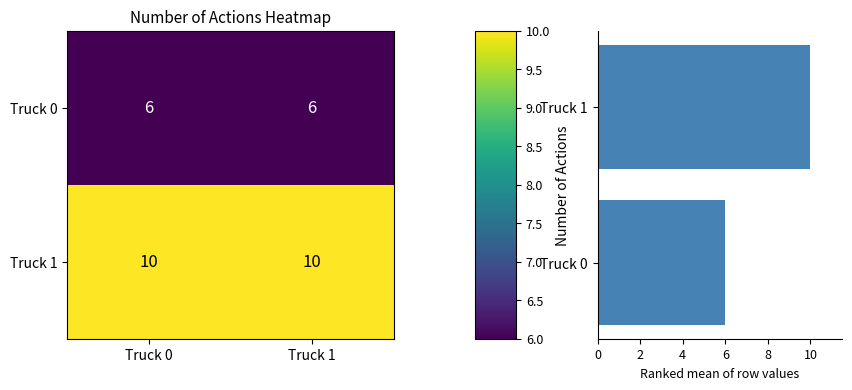

Read the Truck 1 value at Truck 1.

10